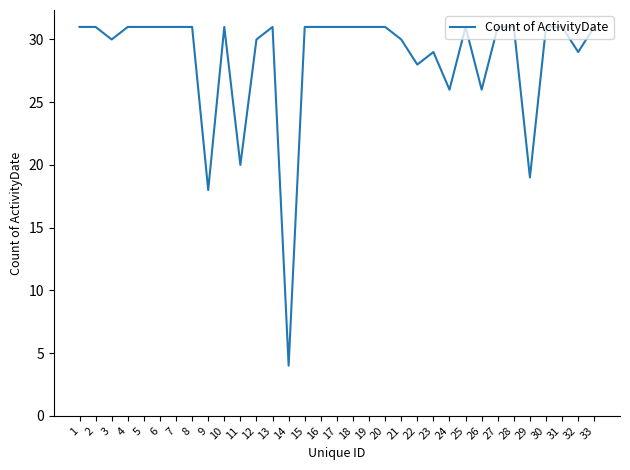

Which label corresponds to the smallest value in the chart?

14